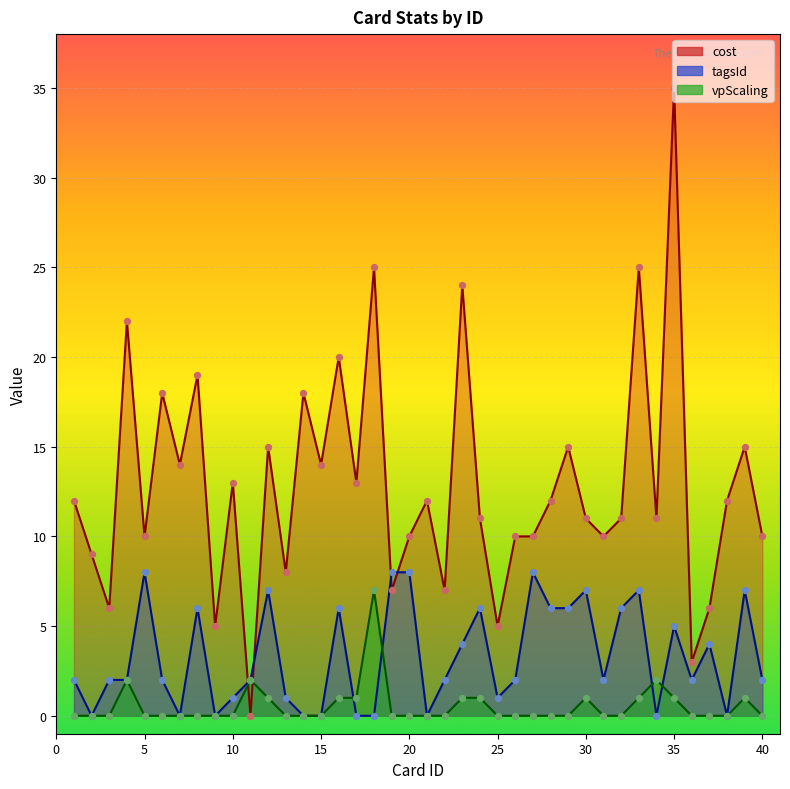

Which series reaches the minimum Y coordinate?

cost